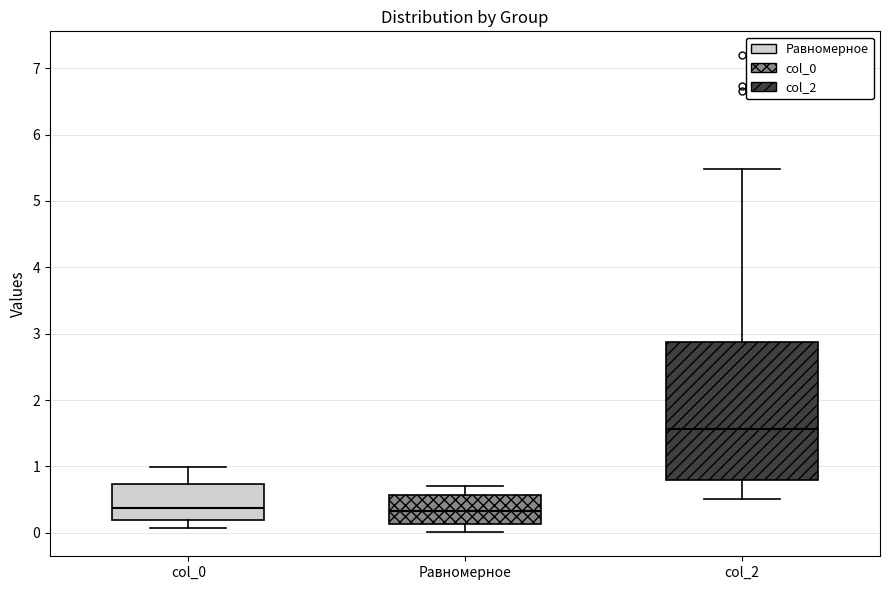

Comparing the boxes themselves (not the whiskers), which one is the tallest?

col_2